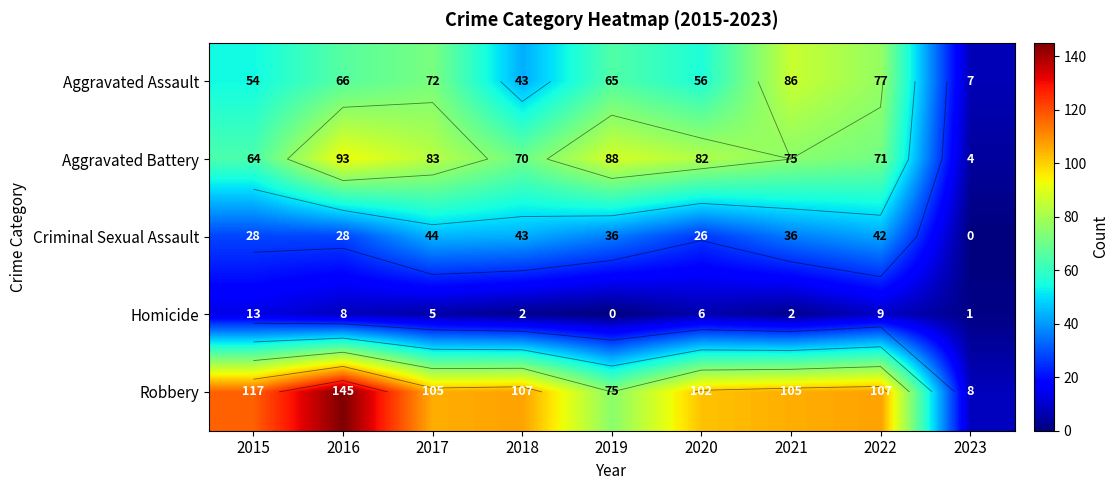

At which label is Aggravated Assault closest to 46?

2018